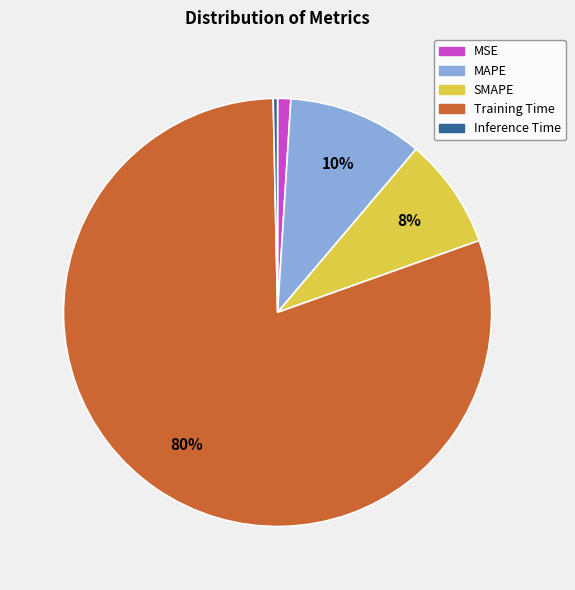

Does Training Time account for over 50% of the chart?

Yes